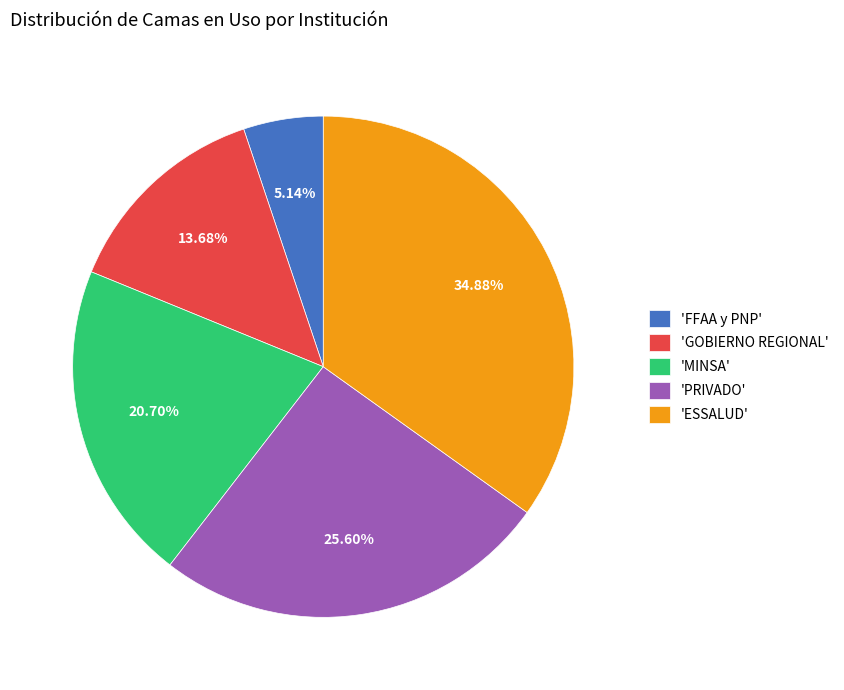

Does any single category account for the majority?

No